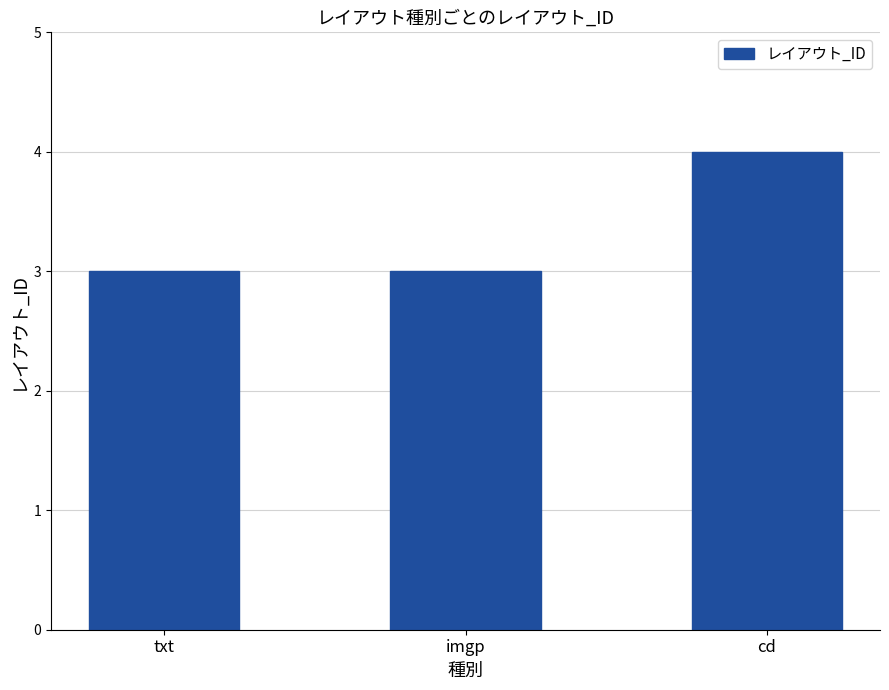

What is the label of the 3rd bar from the right?

txt